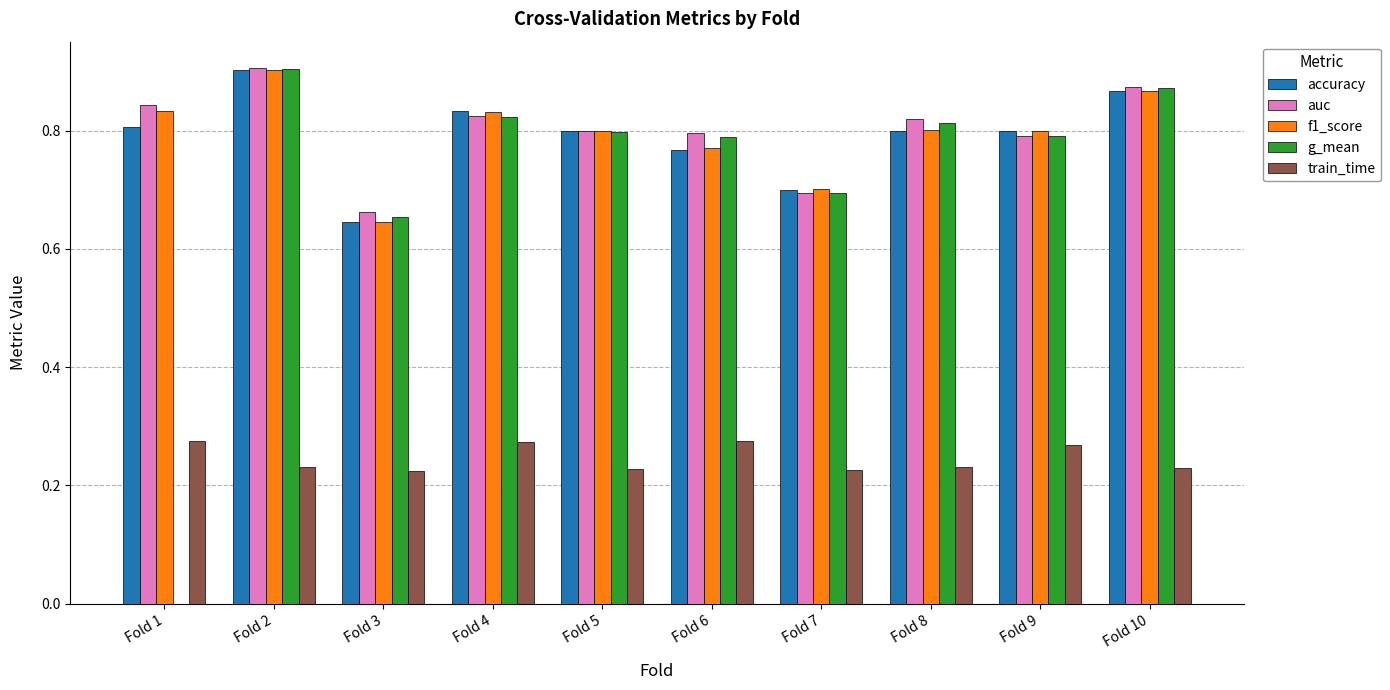

Are the bars horizontal?

No